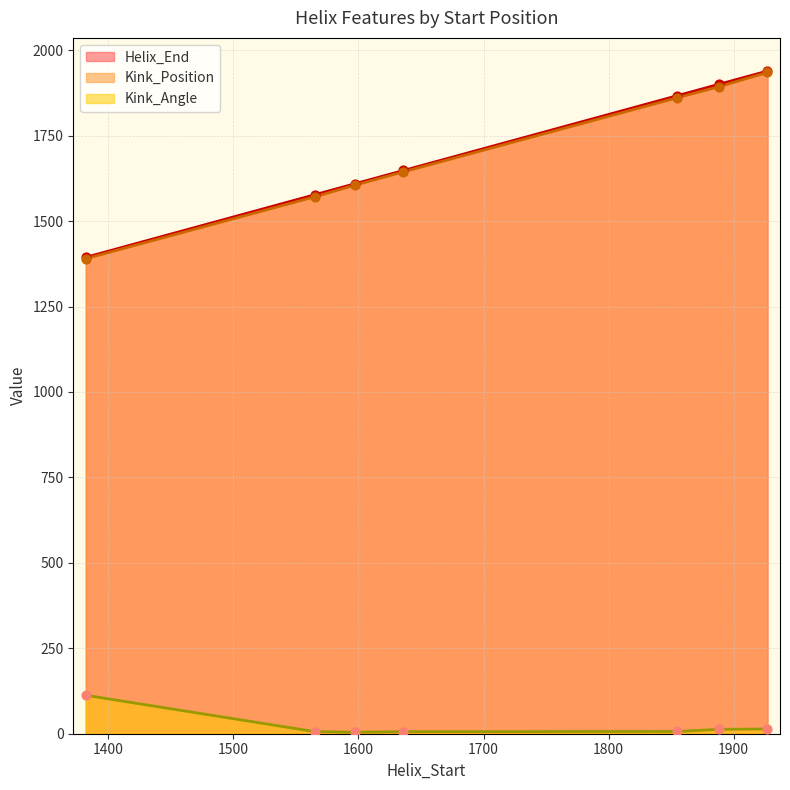

What are all the series names shown in the legend?

Helix_End, Kink_Position, Kink_Angle